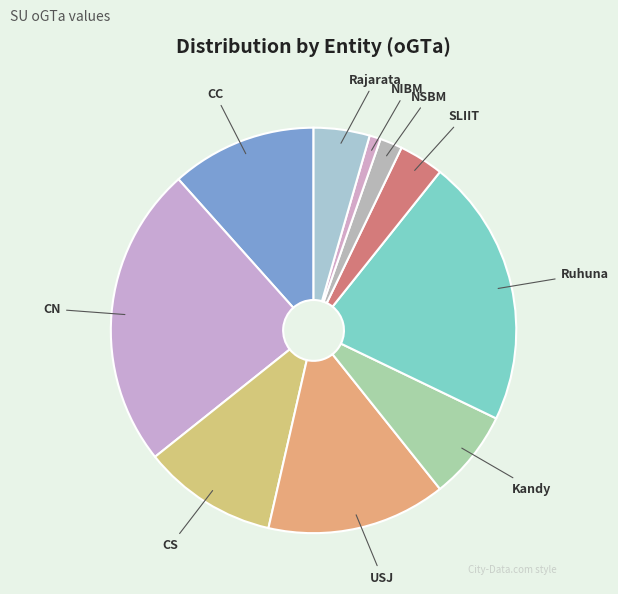

How many segments does this pie chart have?

10